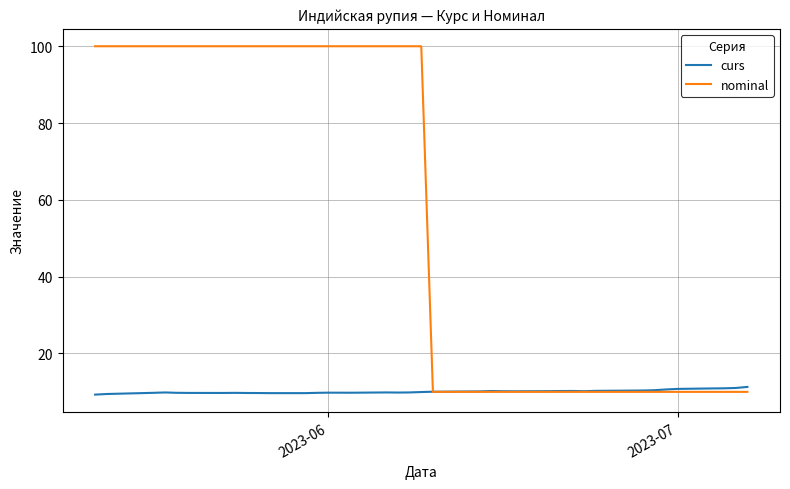

Which series has the largest total across all categories?

nominal